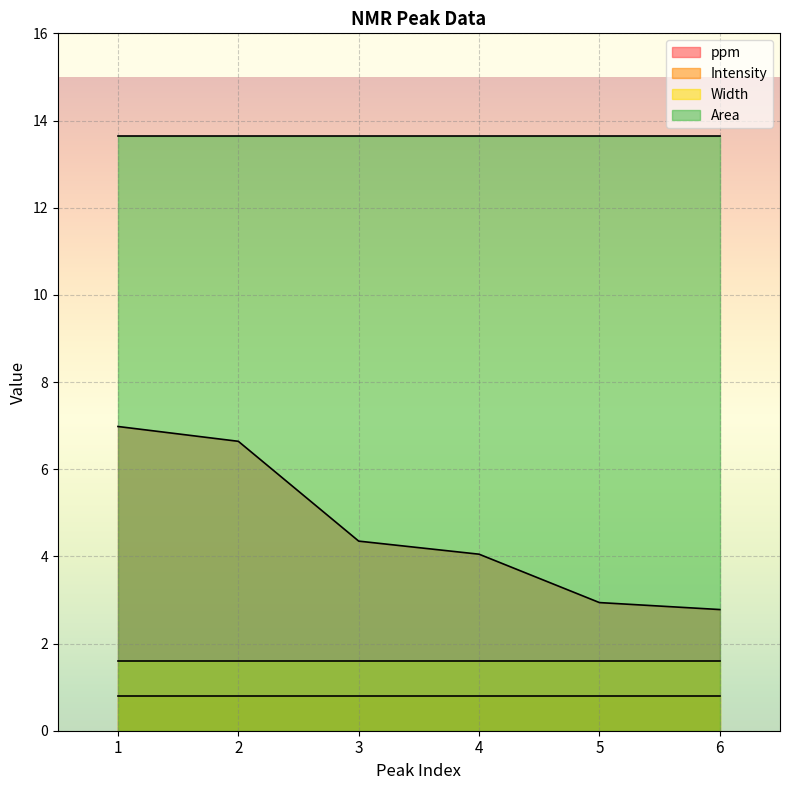

Count the number of categories in the chart.

6